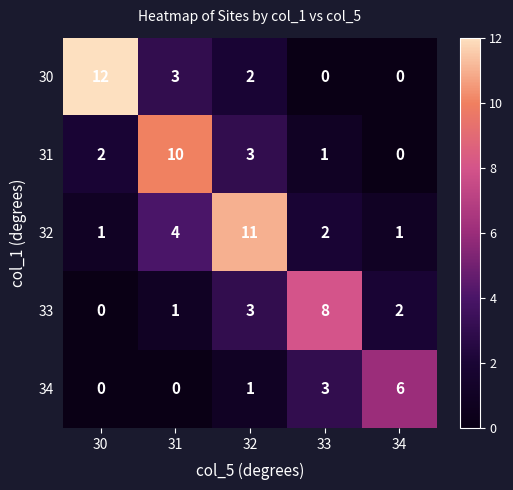

How many values in 34 are above zero?

3